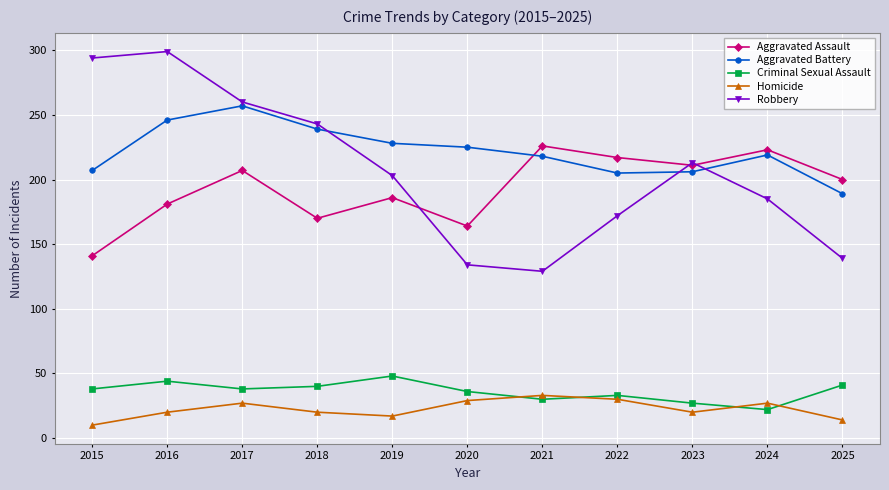

The value of Homicide at 2016 is 20. True or false?

True